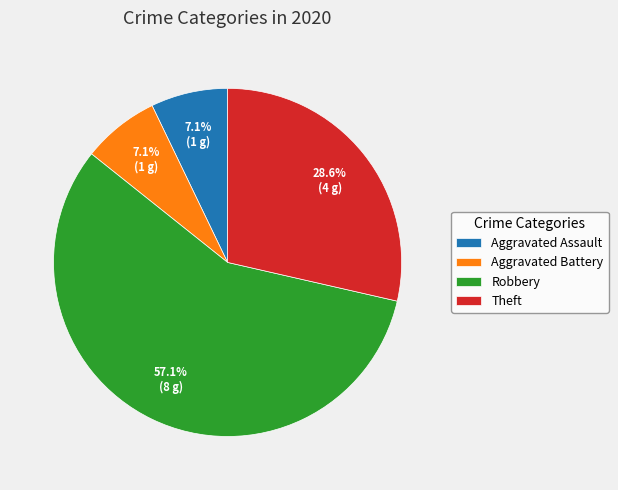

Which has a higher value, Robbery or Aggravated Battery?

Robbery